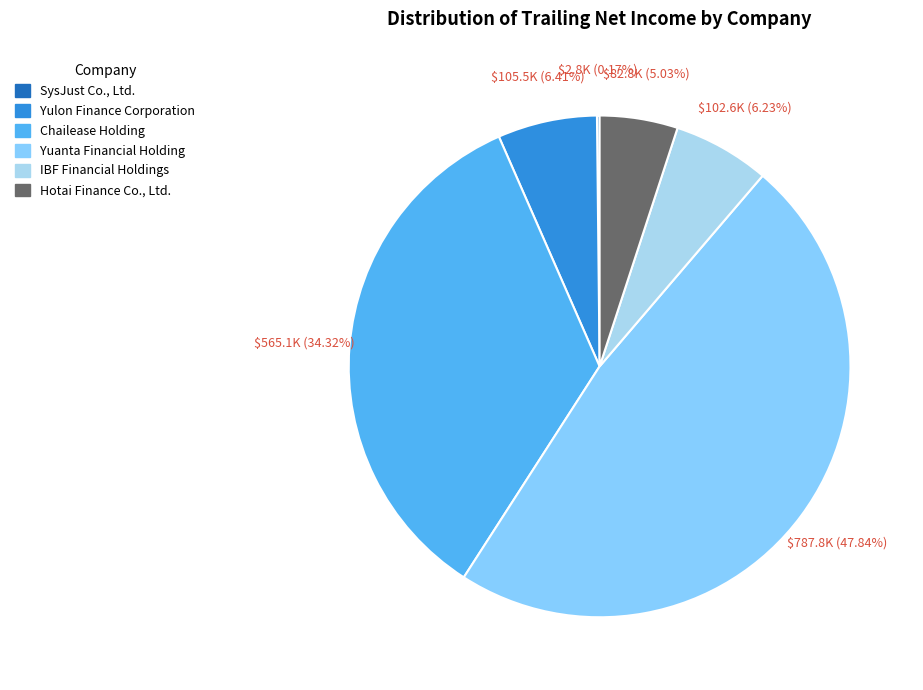

To the nearest percent, what percentage of the pie is Yuanta Financial Holding?

48%